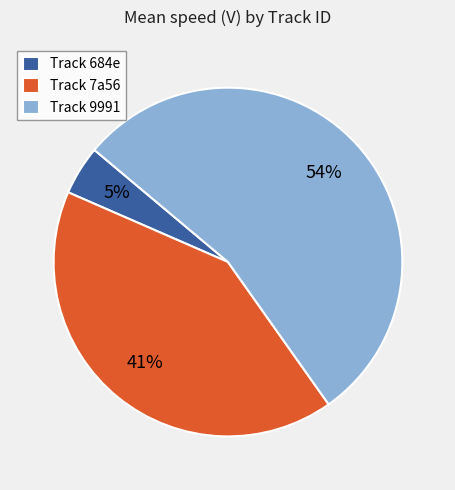

How many slices are in this pie chart?

3